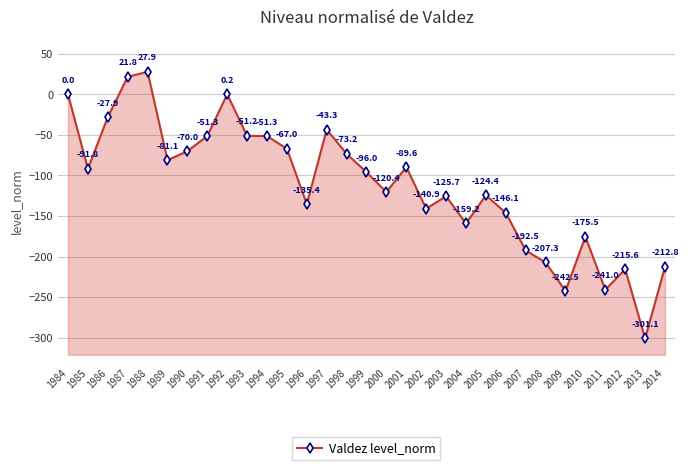

Which has a higher value, 1989 or 2011?

1989